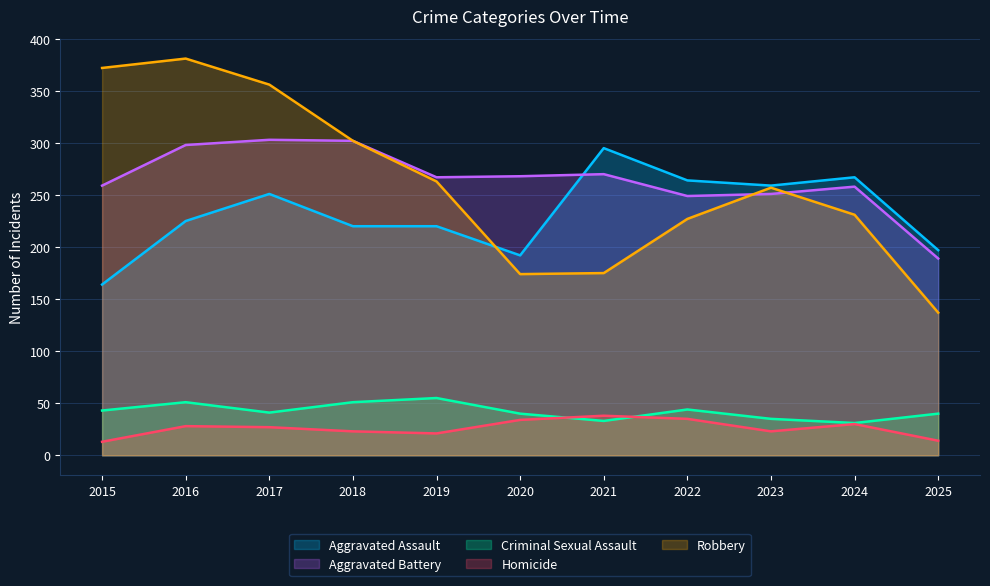

At which label does Aggravated Assault reach its minimum?

2015